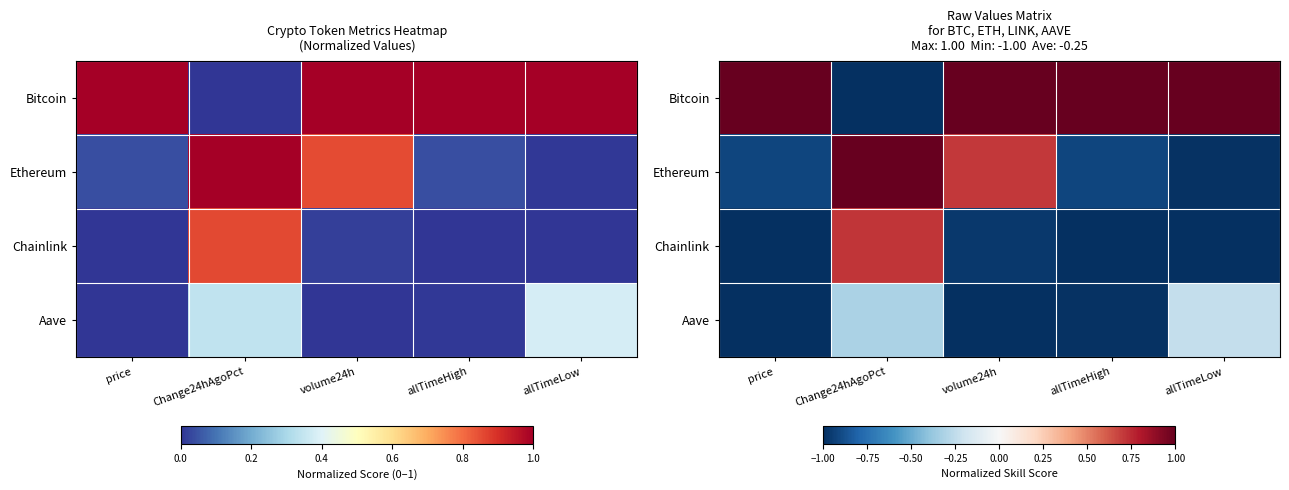

What is the maximum value for Chainlink?

0.7